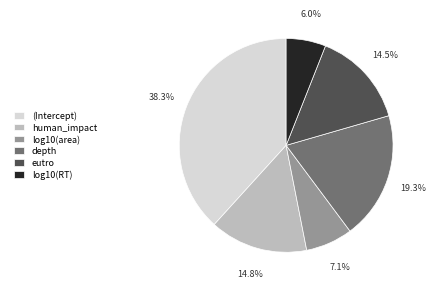

True or false: log10(RT) accounts for 6% of the total.

True